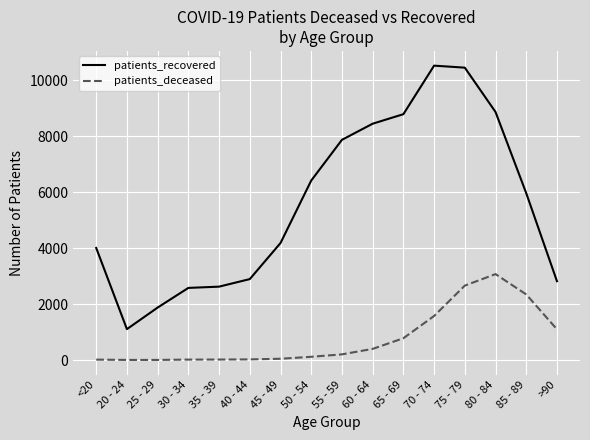

What is the total value across all series at 45 - 49?

4224